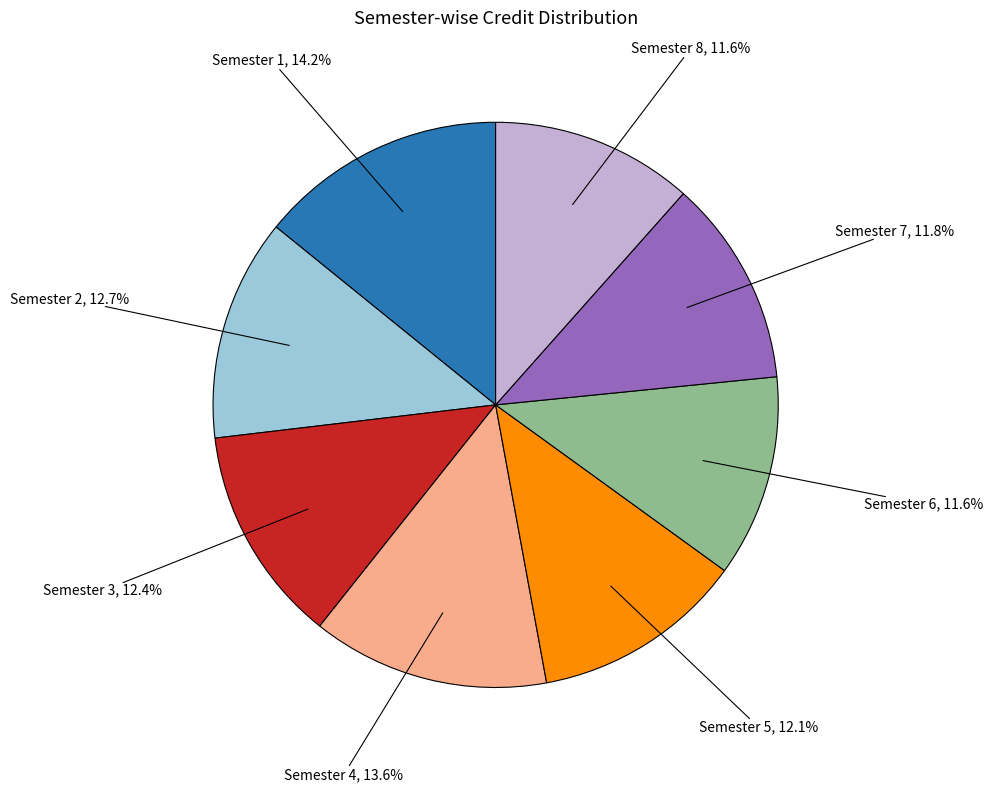

To the nearest percent, what is the average slice percentage?

12%